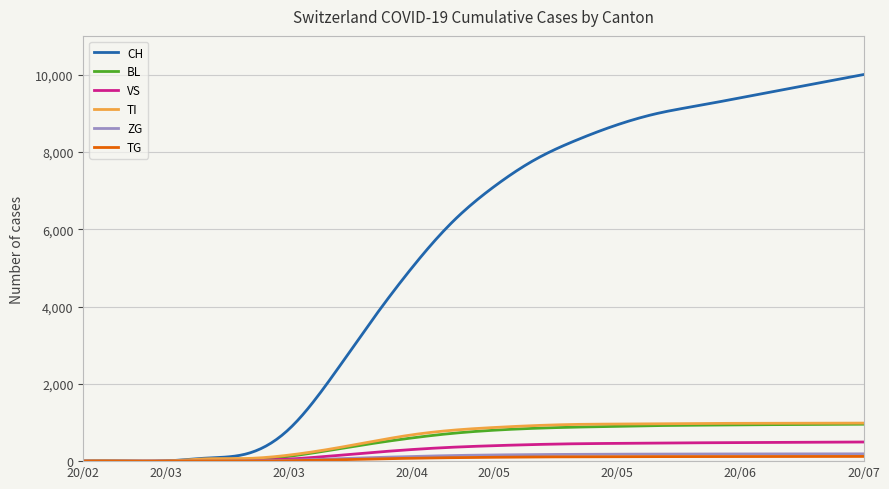

Which series has the largest range (max minus min)?

CH